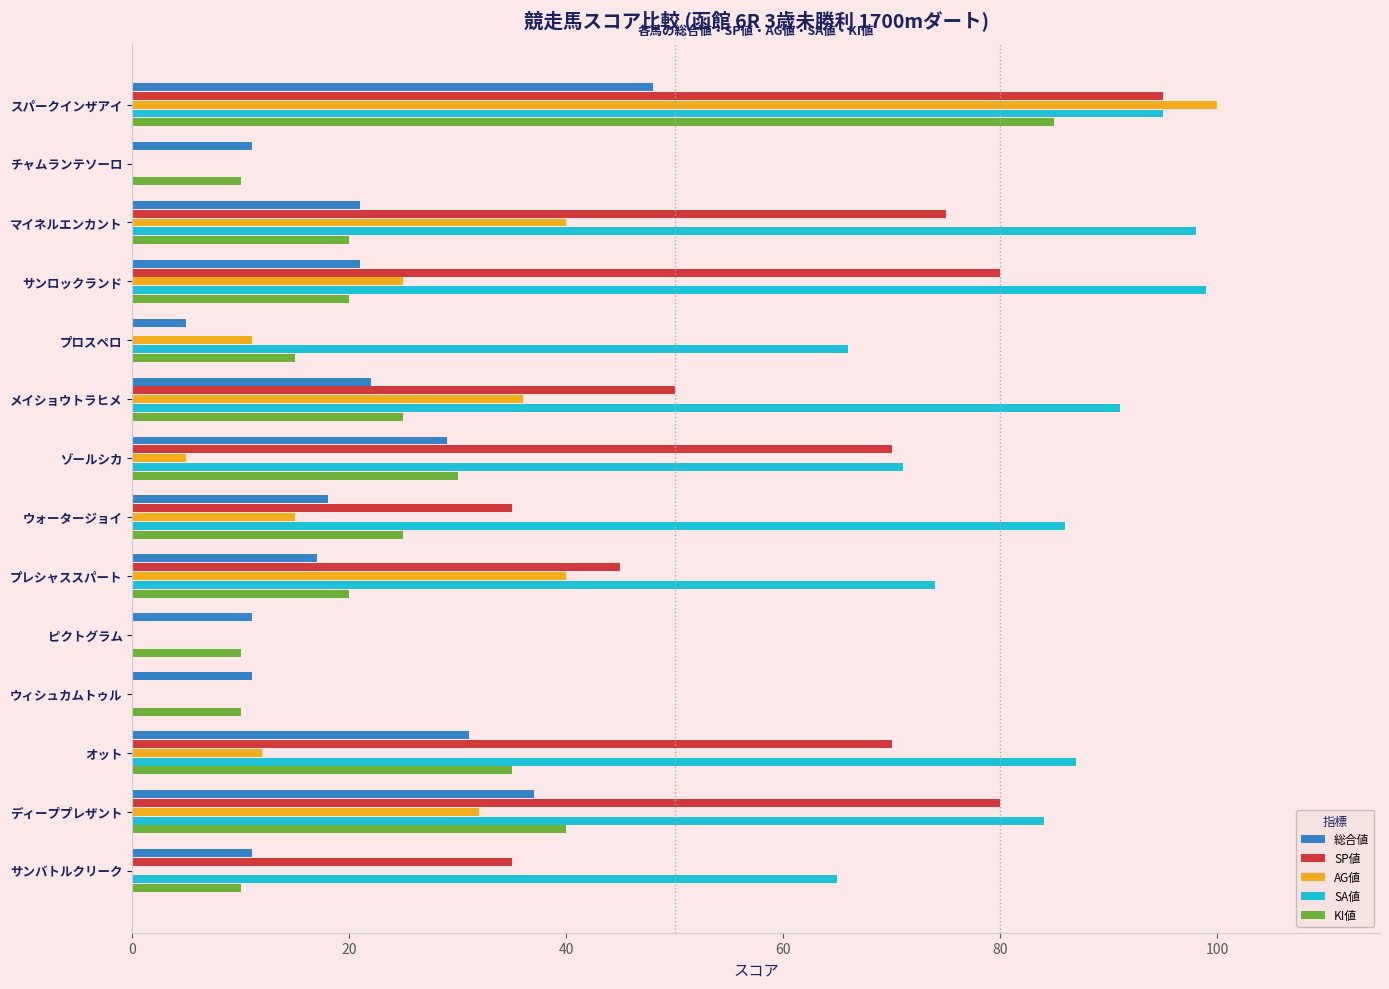

True or false: AG値 has a value of 25 at サンロックランド.

True